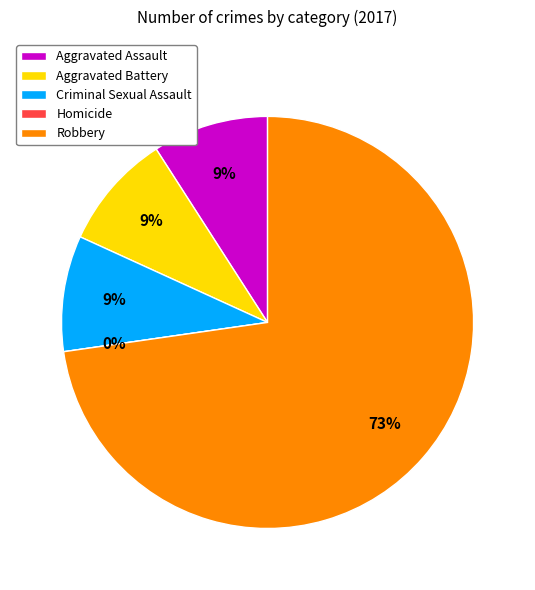

Is there a majority slice in this chart?

Yes